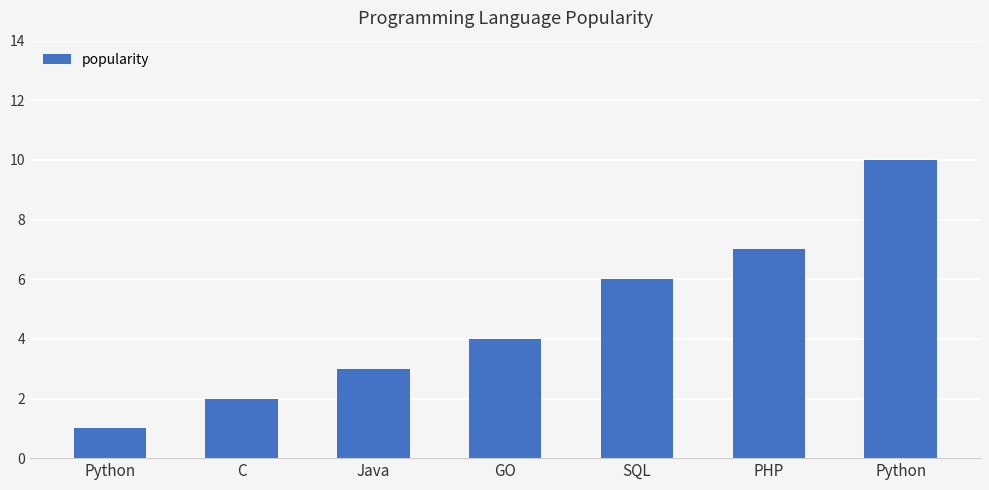

Count the number of data series in this chart.

1